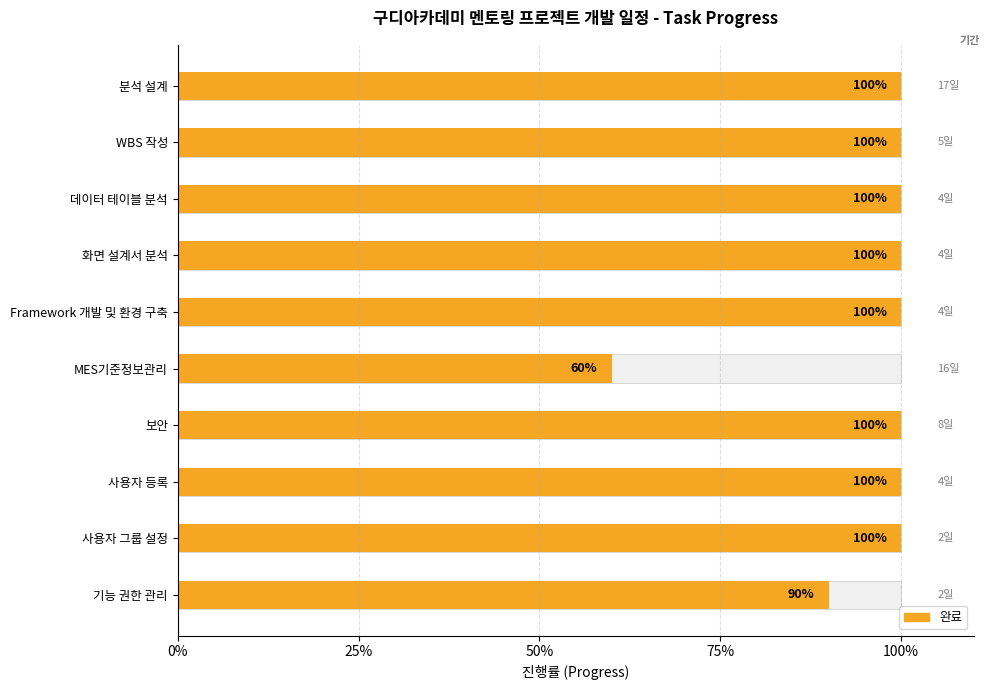

The value of Progress at 기능 권한 관리 is 0.3. True or false?

False